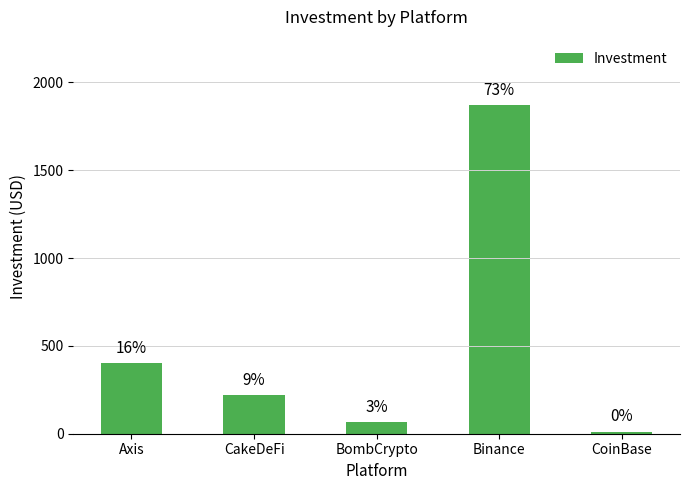

How many bars are there in total?

5